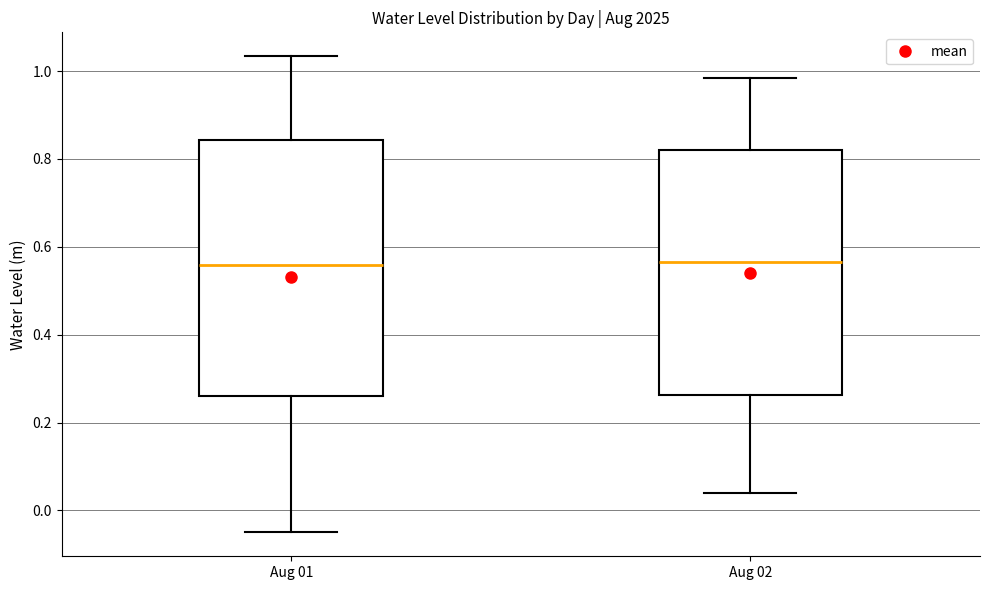

Where is the upper edge of the box for Aug 01 on the y-axis? The values are not printed on the chart, so give them approximately, as read against the axis.

0.84